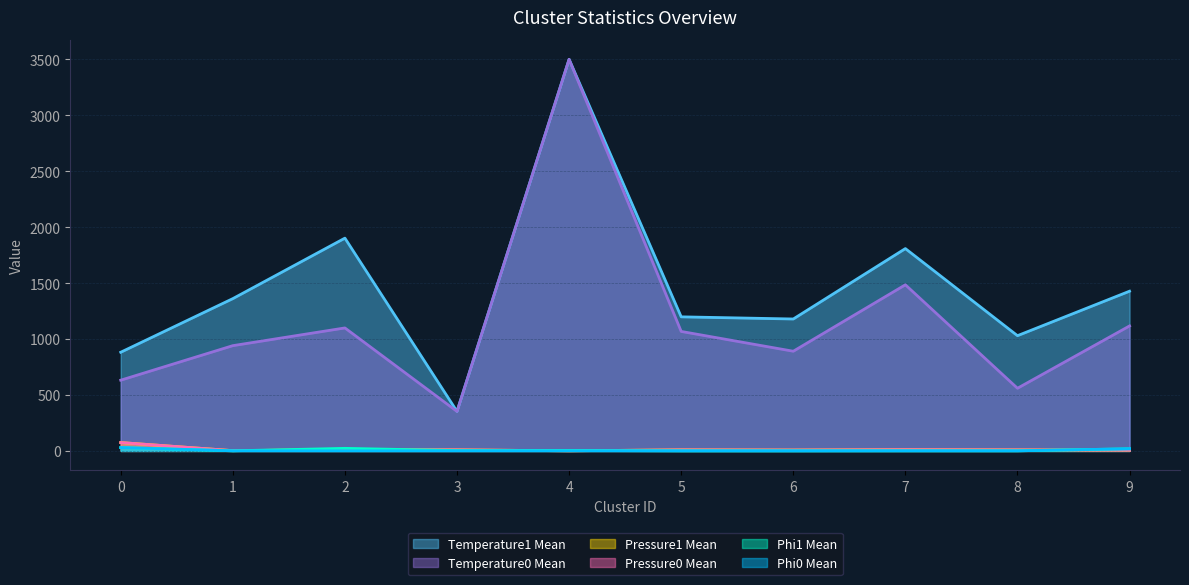

Where is the first local maximum for Temperature1_mean?

2